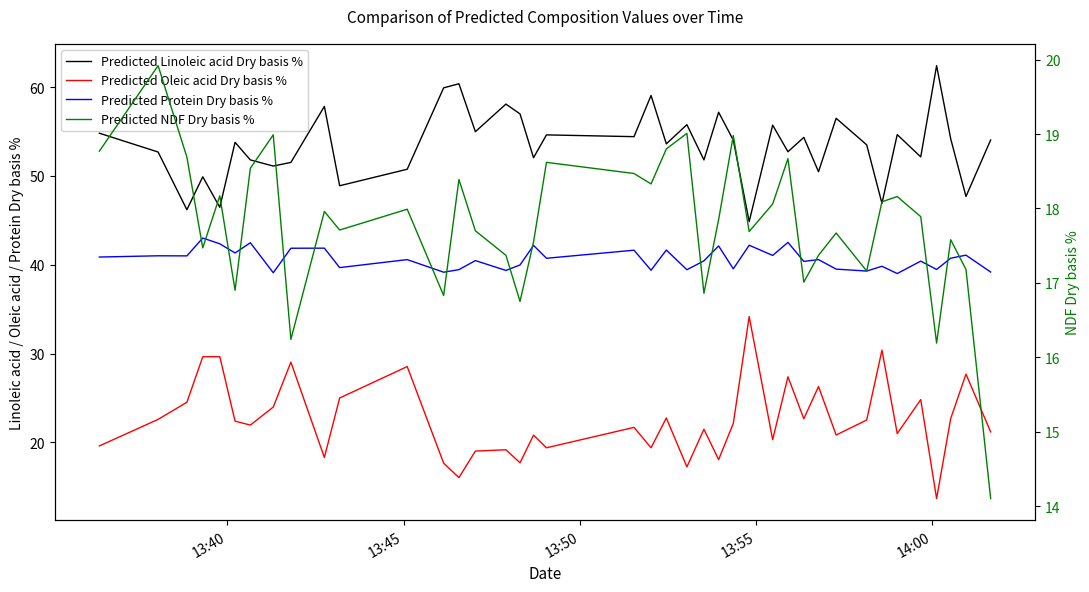

How many interior local valleys does the Predicted Protein Dry basis % series have?

15